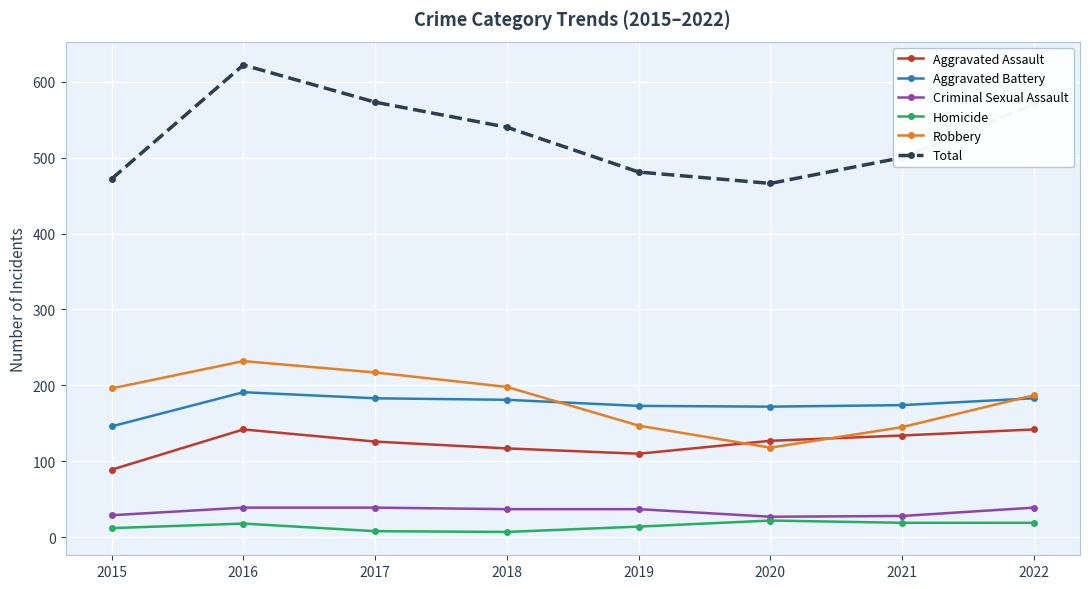

In Total, how many points are lower than both neighbors (excluding endpoints)?

1